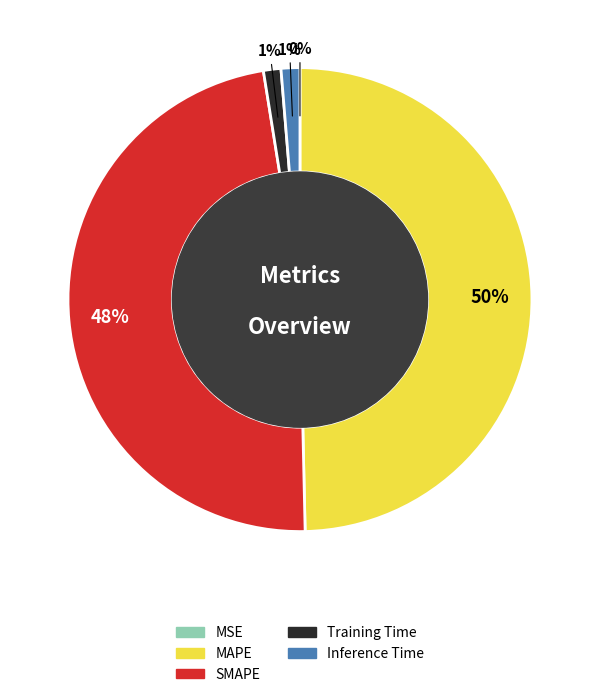

To the nearest percent, what portion does SMAPE represent?

48%